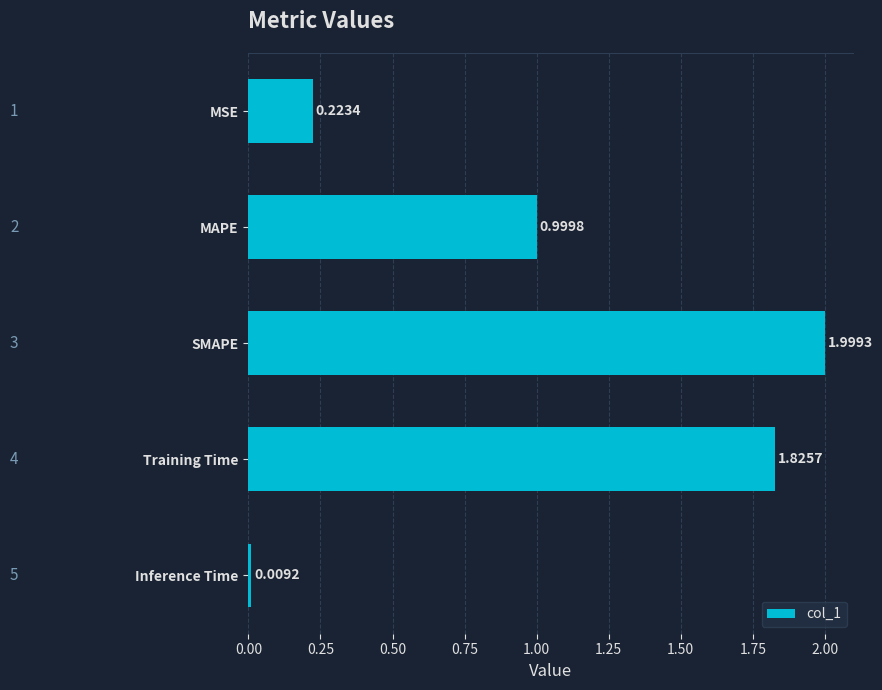

What is the label of the 3rd bar from the top?

SMAPE